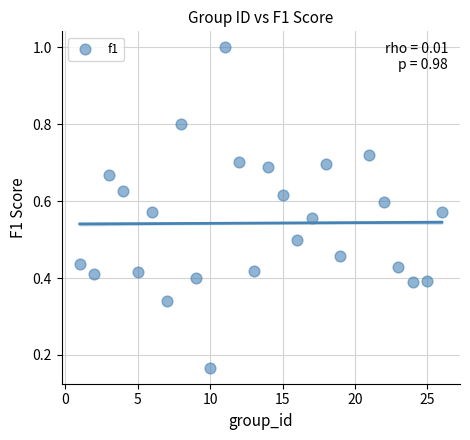

What is the range of Y values (max minus min)?

0.8